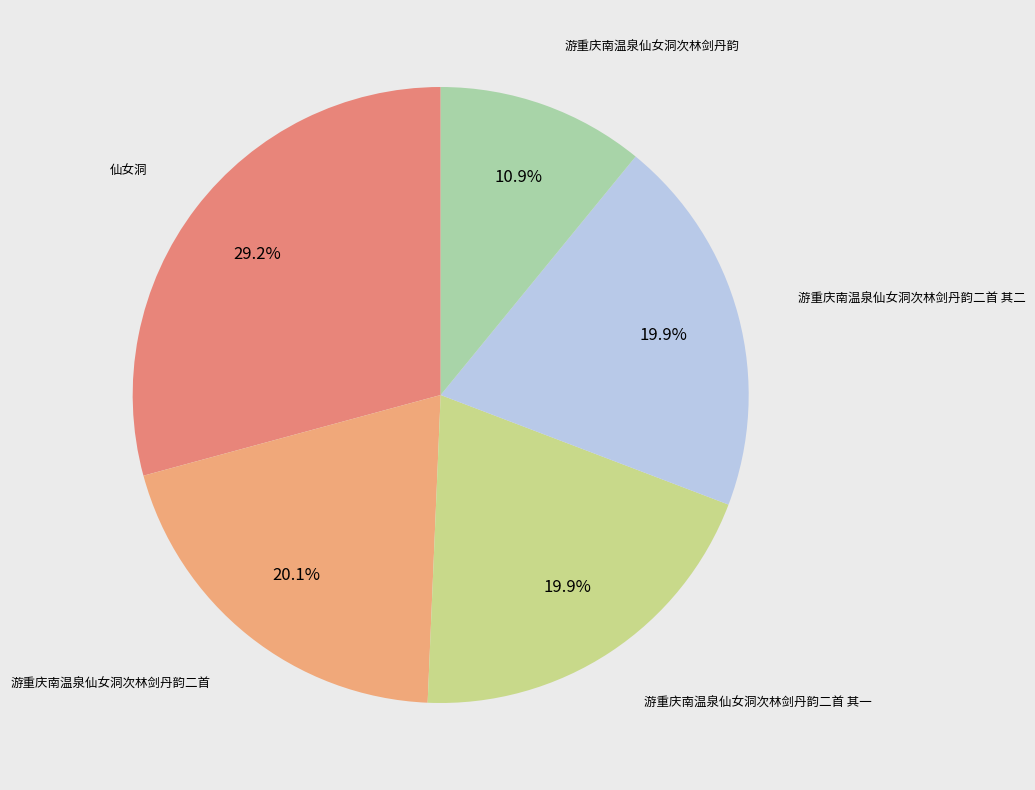

Which slice is the largest?

仙女洞